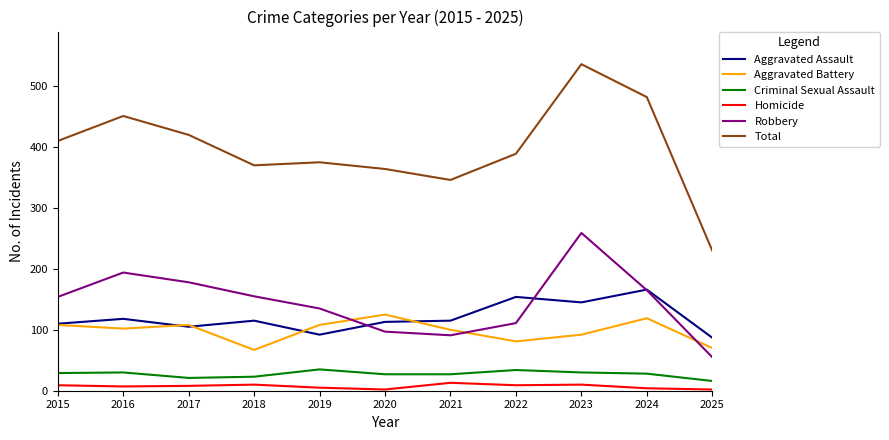

Where does the Criminal Sexual Assault series first go above 28?

2015